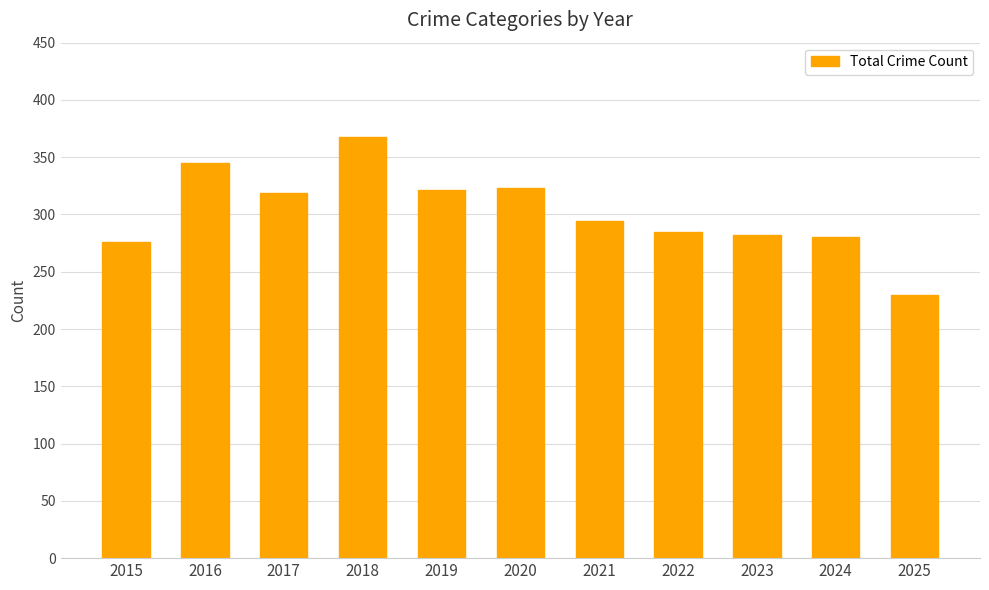

Which has a higher value, 2015 or 2020?

2020